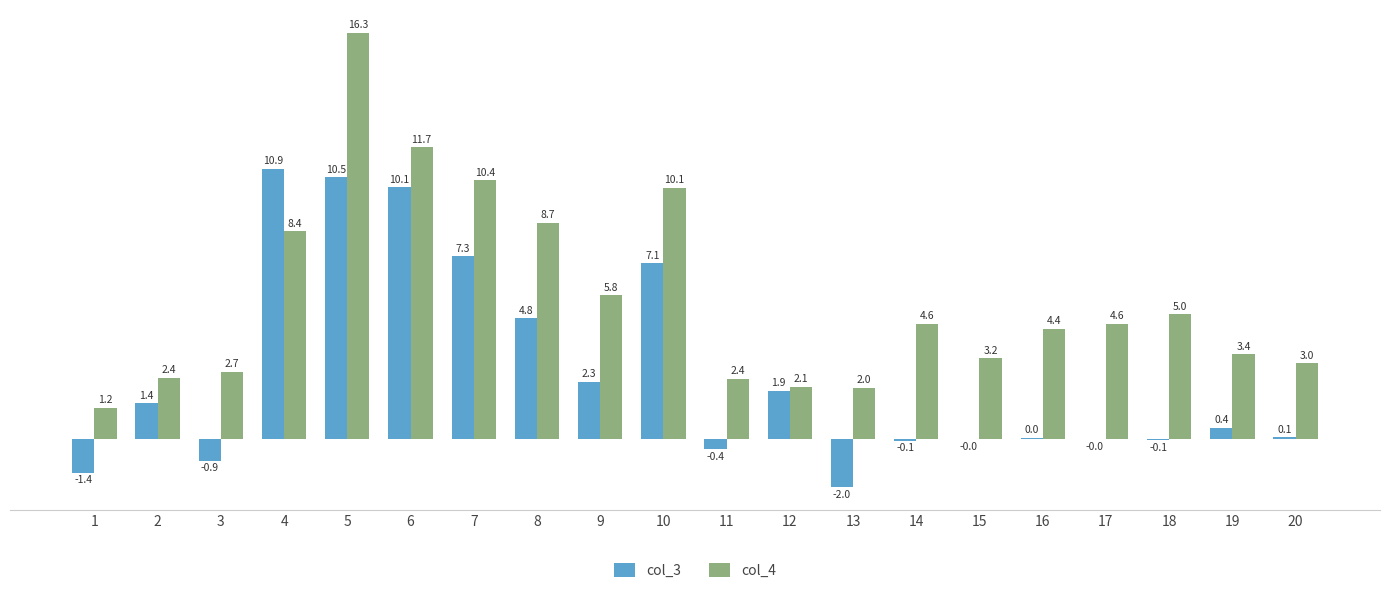

What are all the series names shown in the legend?

col_3, col_4